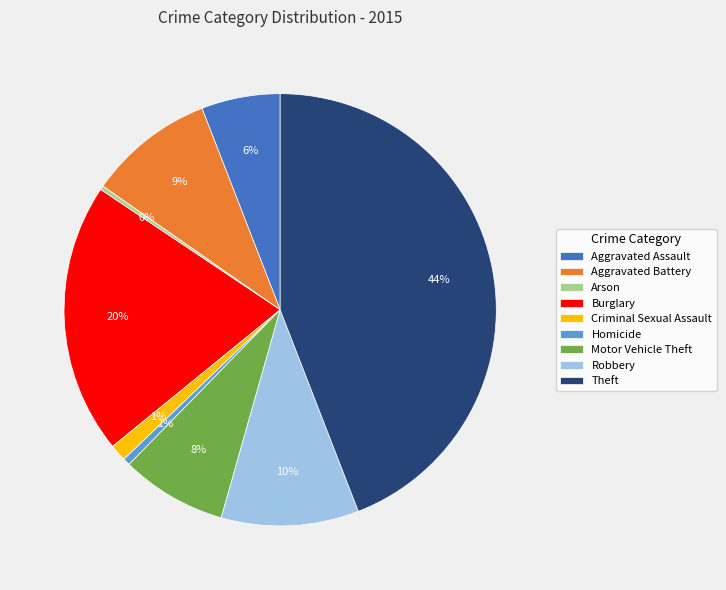

What percentage is the Homicide slice, to the nearest percent?

1%